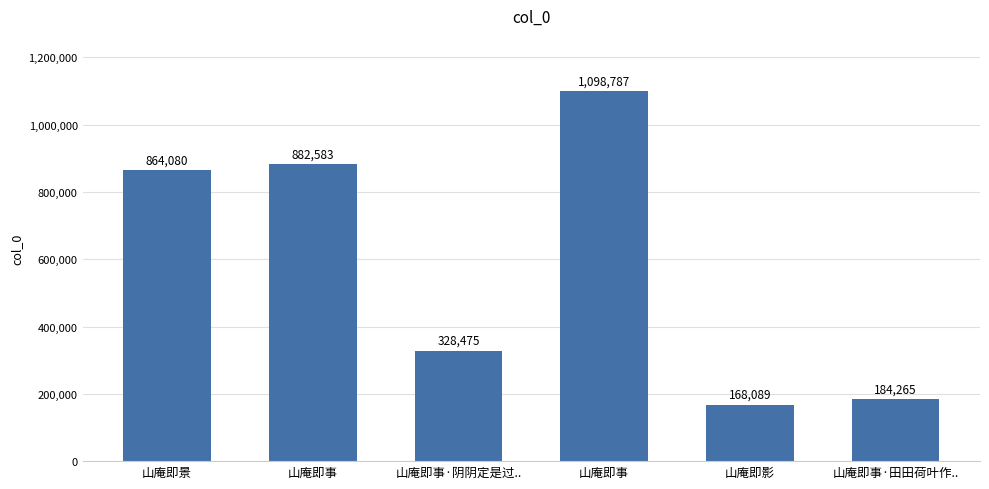

The chart shows a value of 328475 at 山庵即事·阴阴定是过... True or false?

True